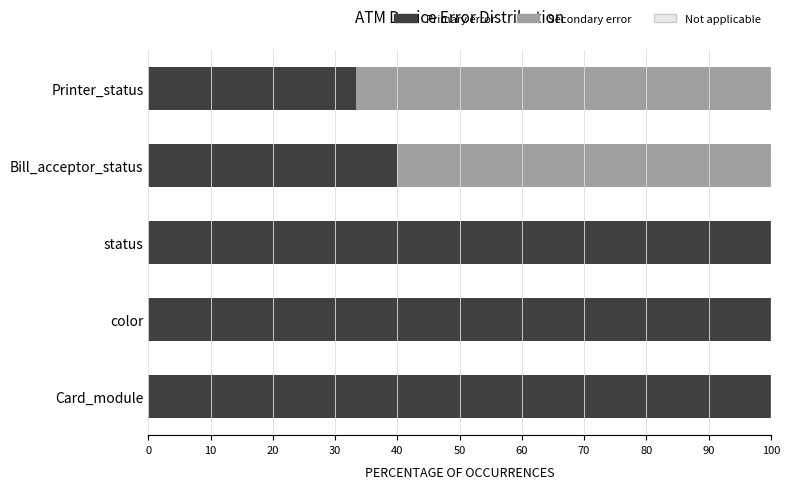

What is the sum of all Primary error values?

373.3